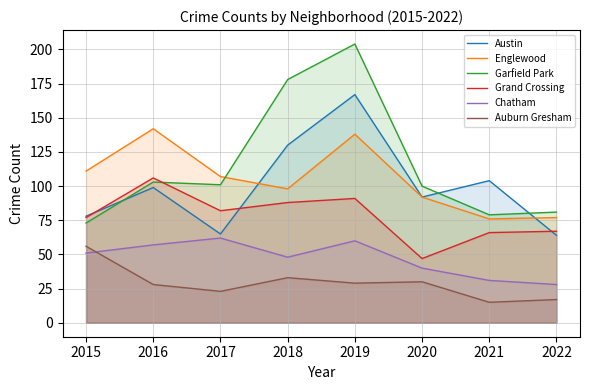

What is the value of the Grand Crossing point at the 8th from the left?

67